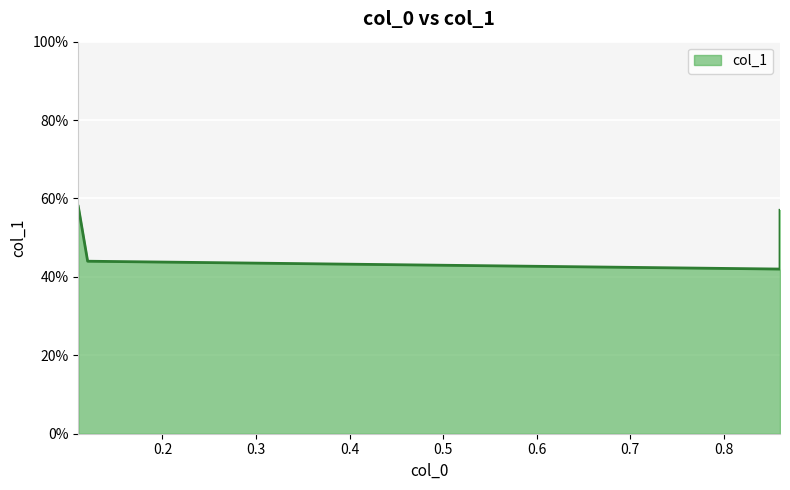

Rank the categories by value from highest to lowest.

0.11, 0.86, 0.12, 0.86